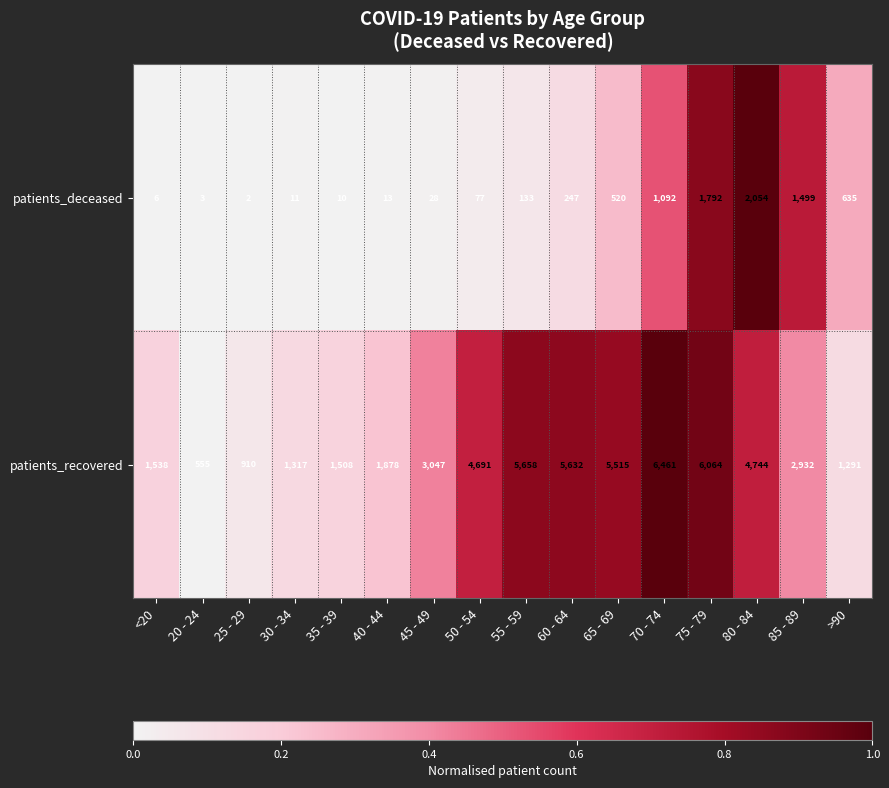

Where is patients_recovered nearest to the value 3508?

45 - 49